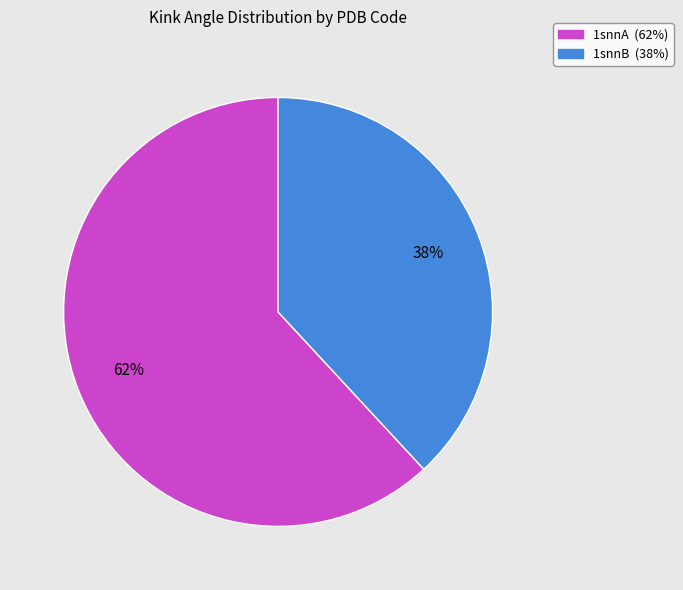

To the nearest percent, what portion does 1snnB represent?

38%